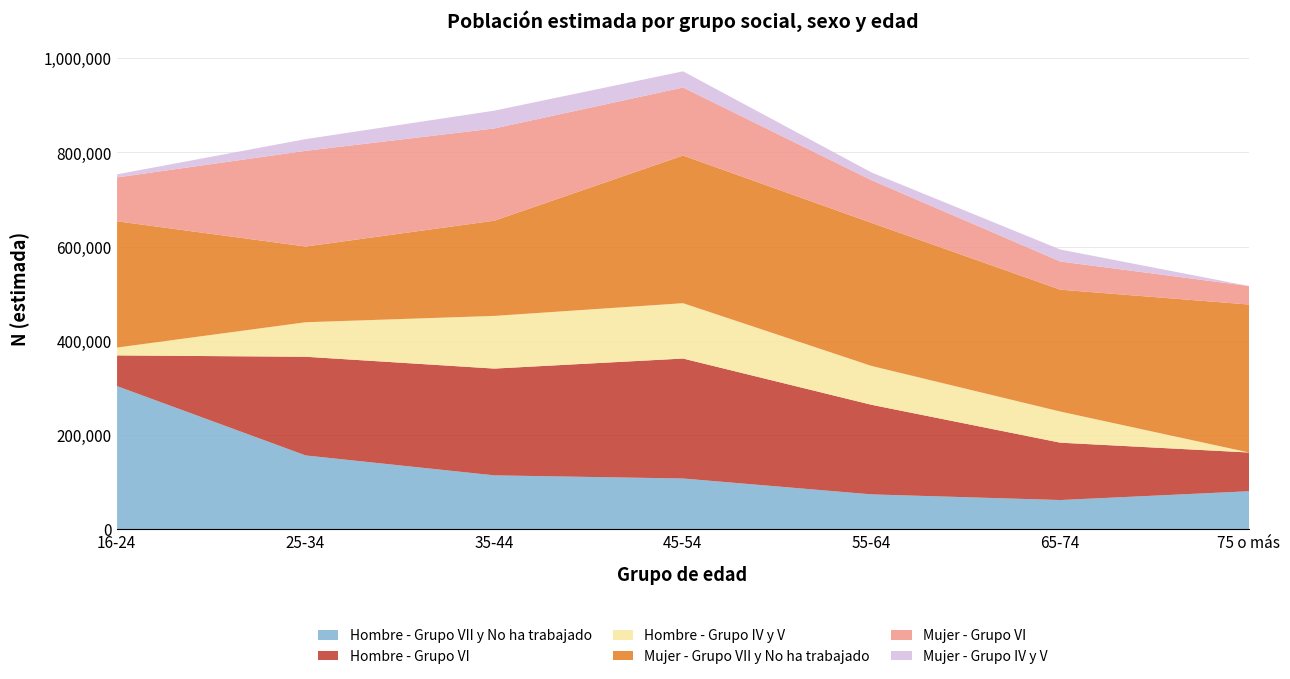

At how many categories does at least one series exceed 135776?

7